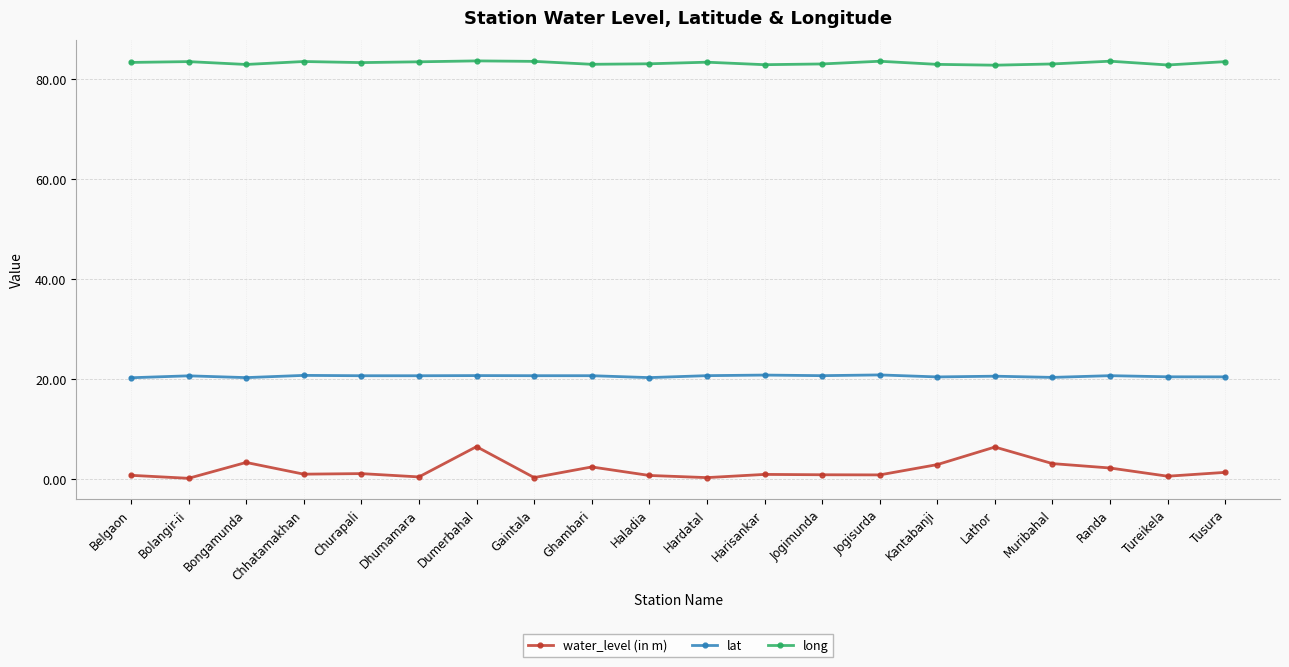

True or false: long and water_level (in m) intersect in this chart.

False